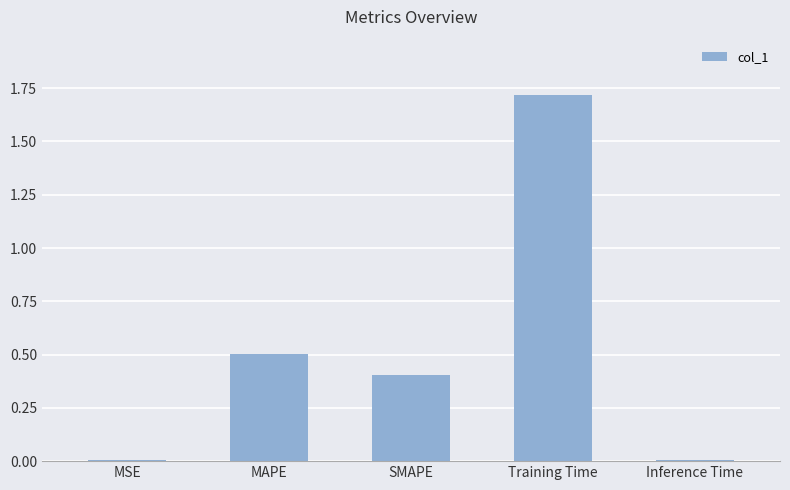

What is the sum of all values?

2.6